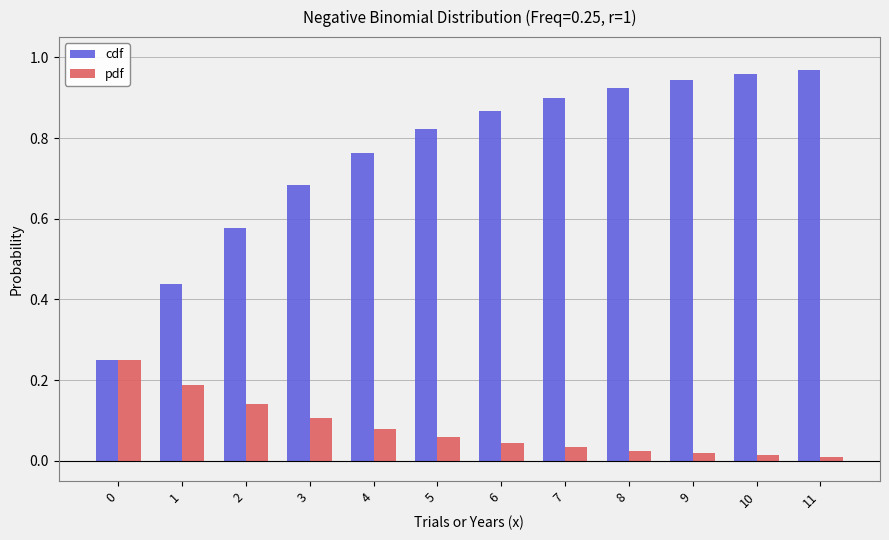

Is it true that pdf equals 0.0 at 7?

True